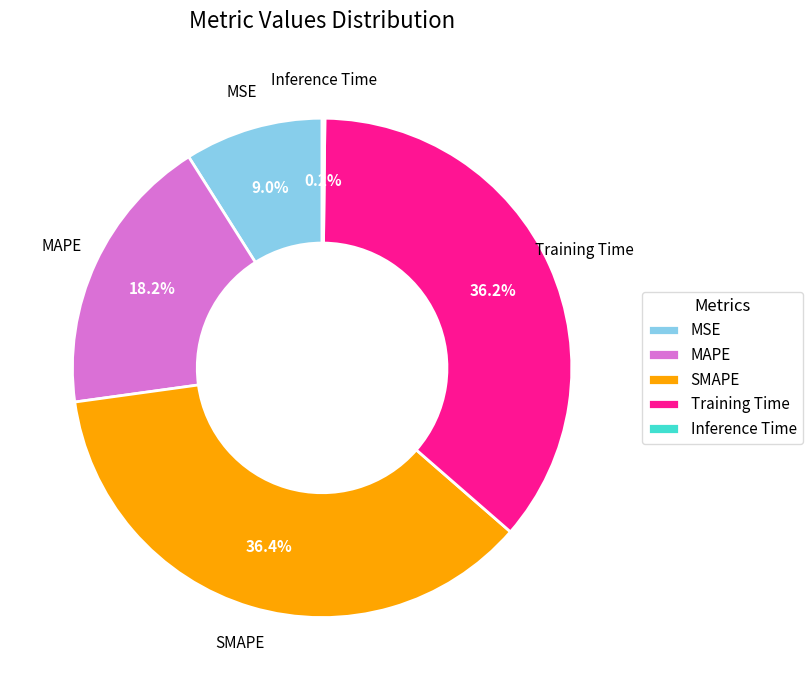

To the nearest percent, what percentage of the pie is MAPE?

18%